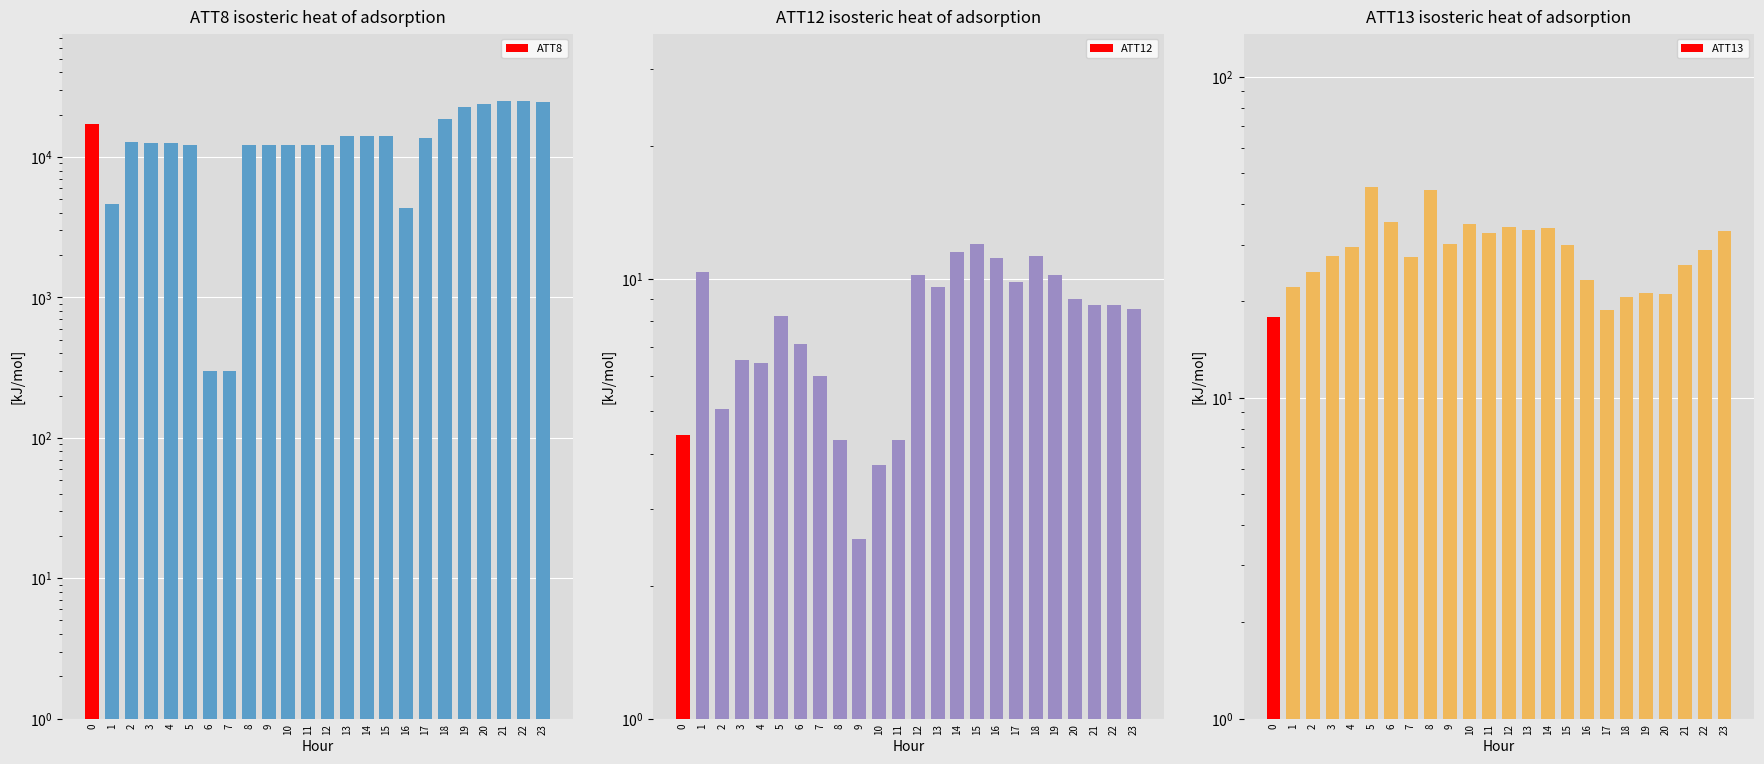

What is the difference between the maximum and minimum values in the ATT8 series?

24900.0